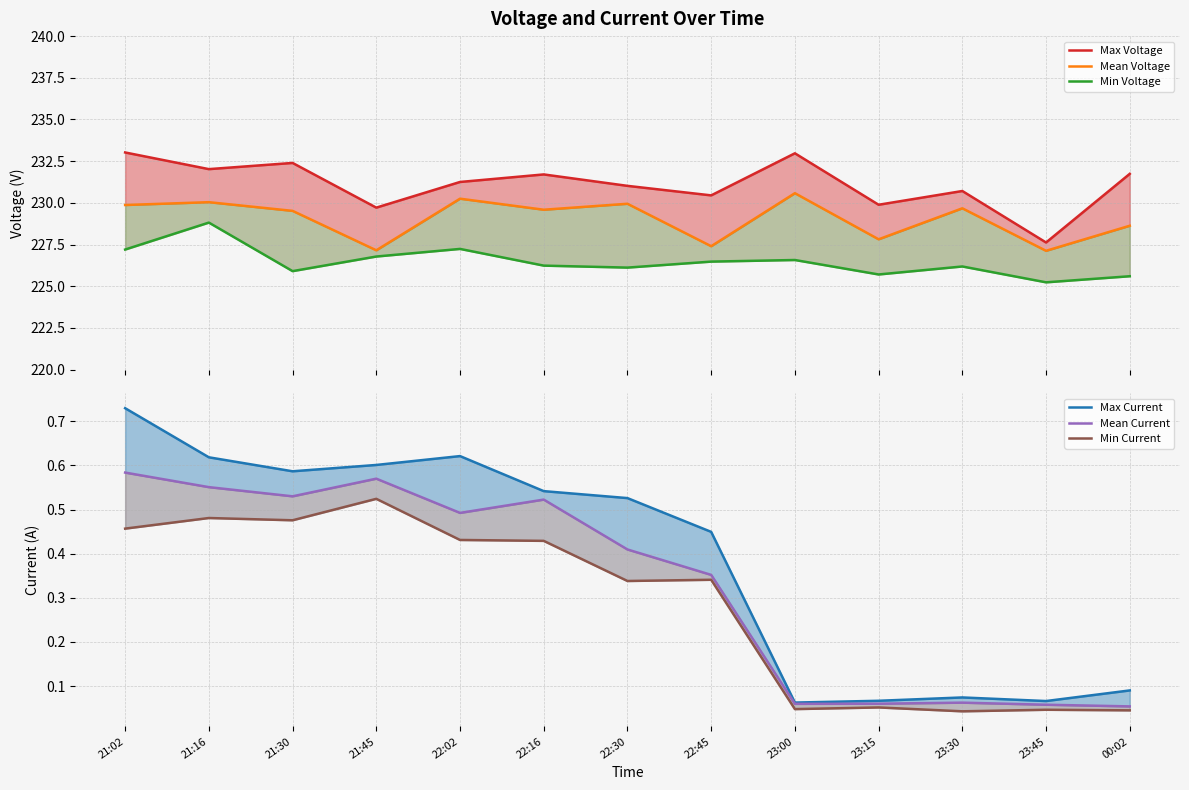

How many categories are shown in the chart?

13